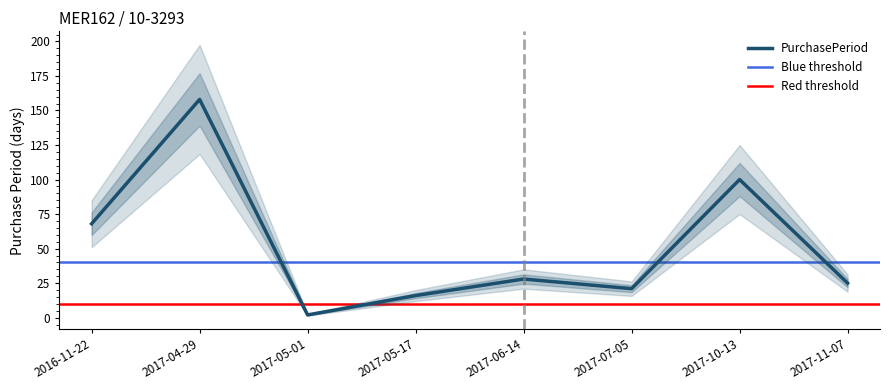

Reading left to right, extract all data points from this chart.

2016-11-22=68	2017-04-29=158	2017-05-01=2	2017-05-17=16	2017-06-14=28	2017-07-05=21	2017-10-13=100	2017-11-07=25